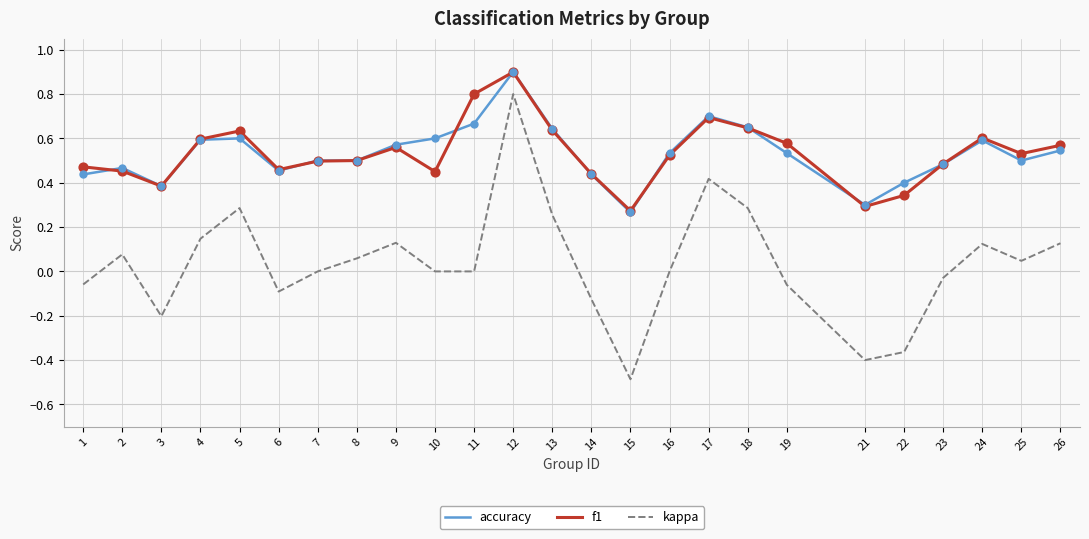

What is the total value across all series at 5?

1.5